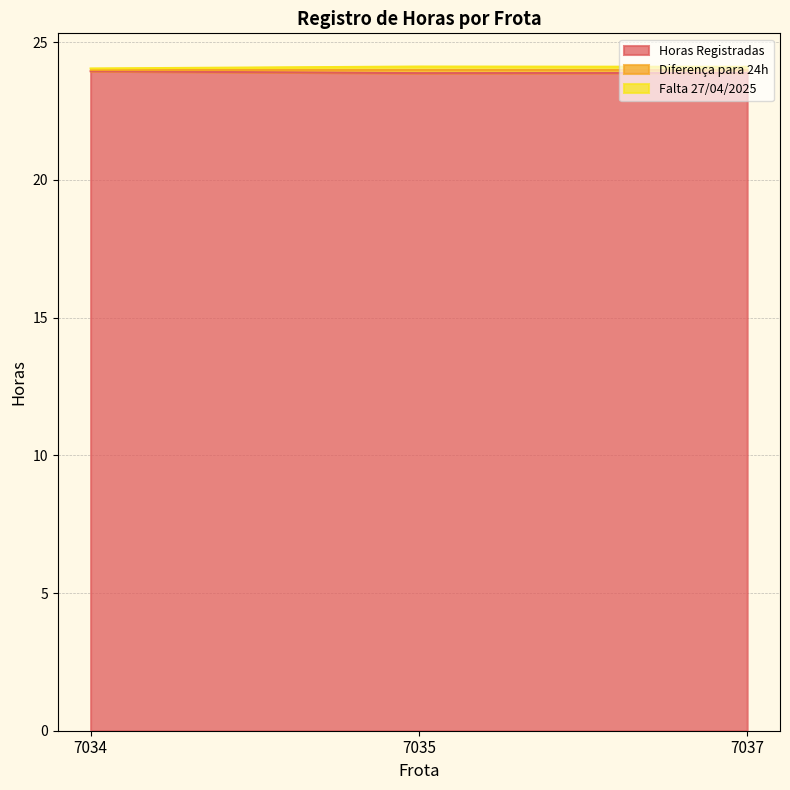

Which has a higher value, 7037 or 7035?

7037